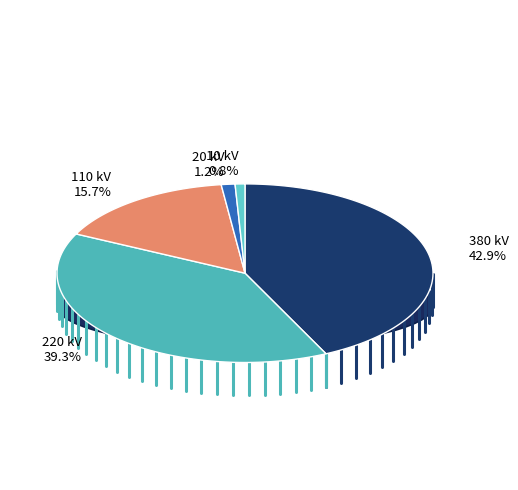

Does any single category account for the majority?

No